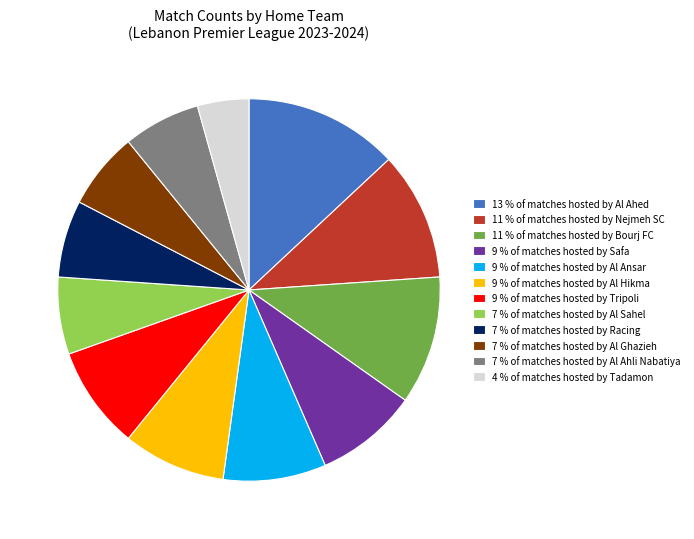

Does 4 % of matches hosted by Tadamon represent more than half of the total?

No